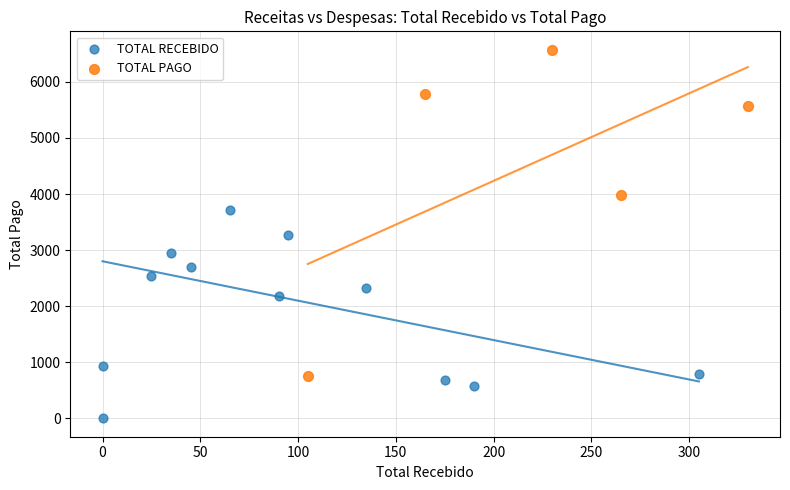

Which series reaches the minimum Y coordinate?

TOTAL RECEBIDO